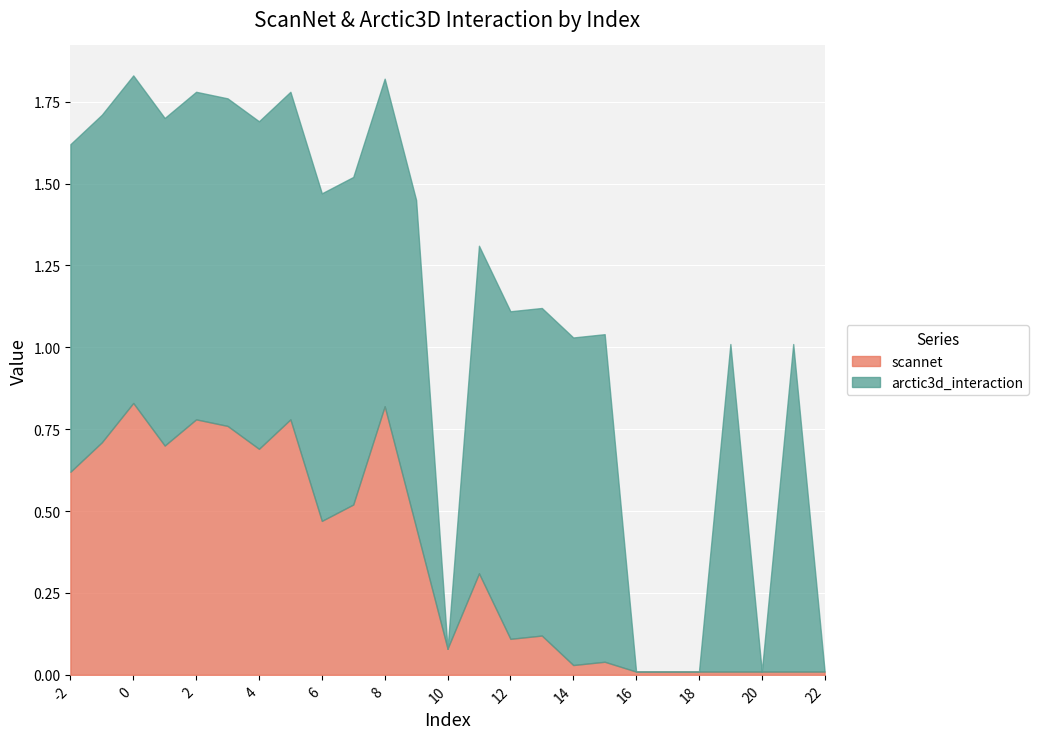

Is it true that scannet equals 0.0 at 14?

False